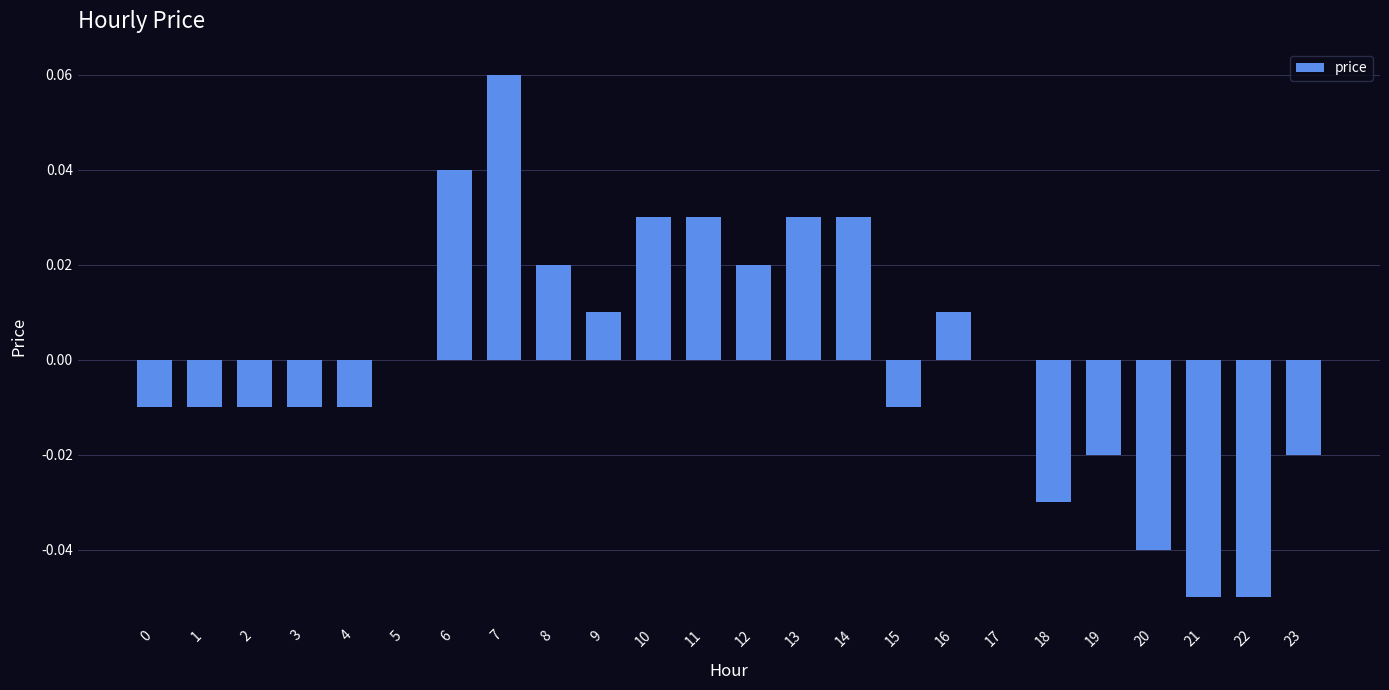

At which category does the chart reach its peak across all series?

7